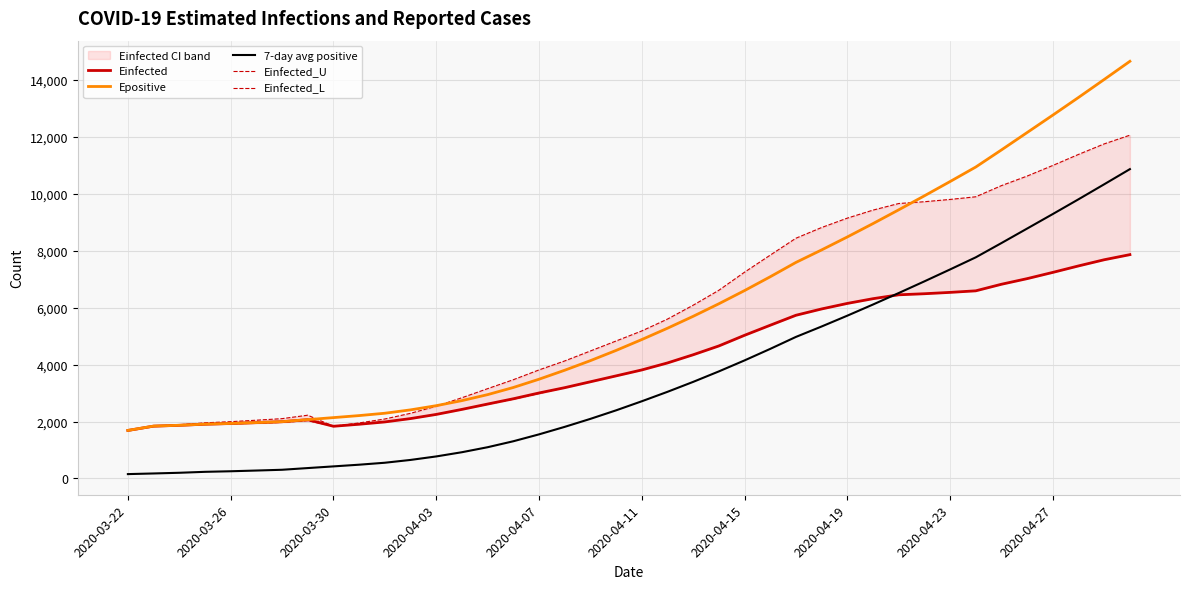

How many lines are shown in the chart?

5